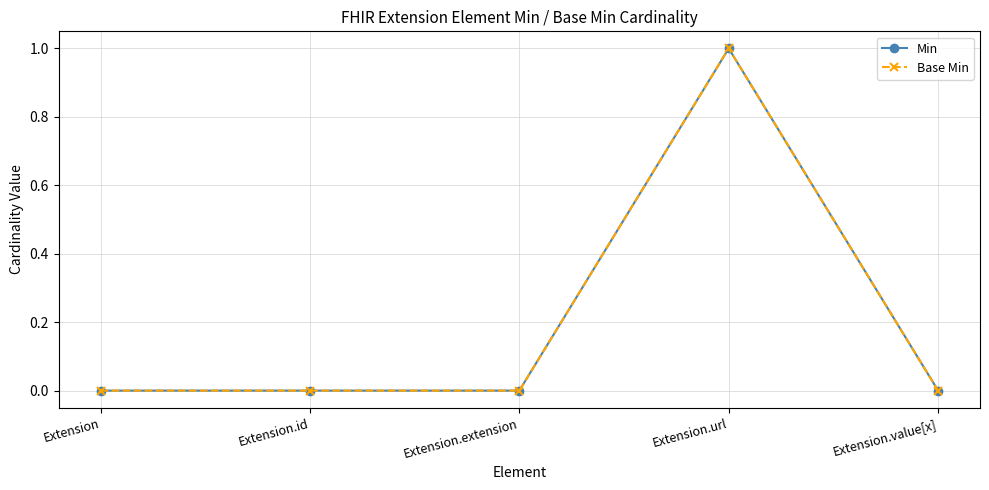

At how many categories does at least one series exceed 0?

1